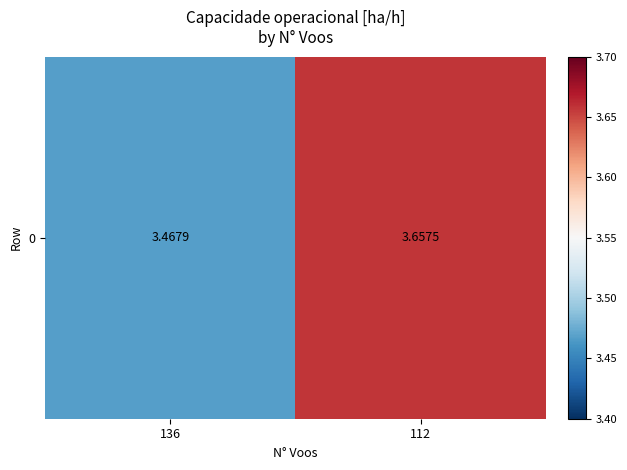

Reading right to left, what are all the values shown in this chart?

112=3.7	136=3.5